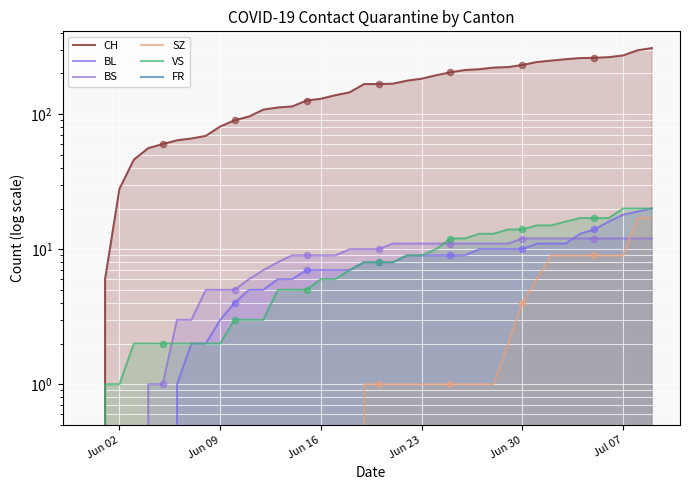

Which series has the widest spread of Y values?

CH